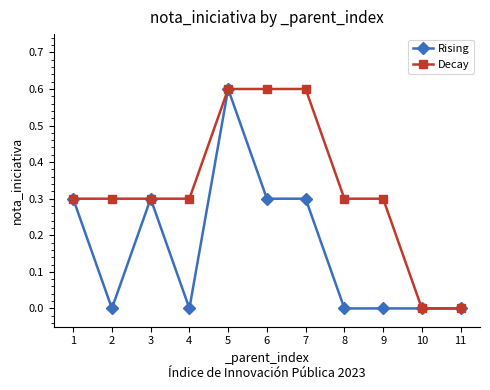

Does the chart display data point markers on the line(s)?

Yes